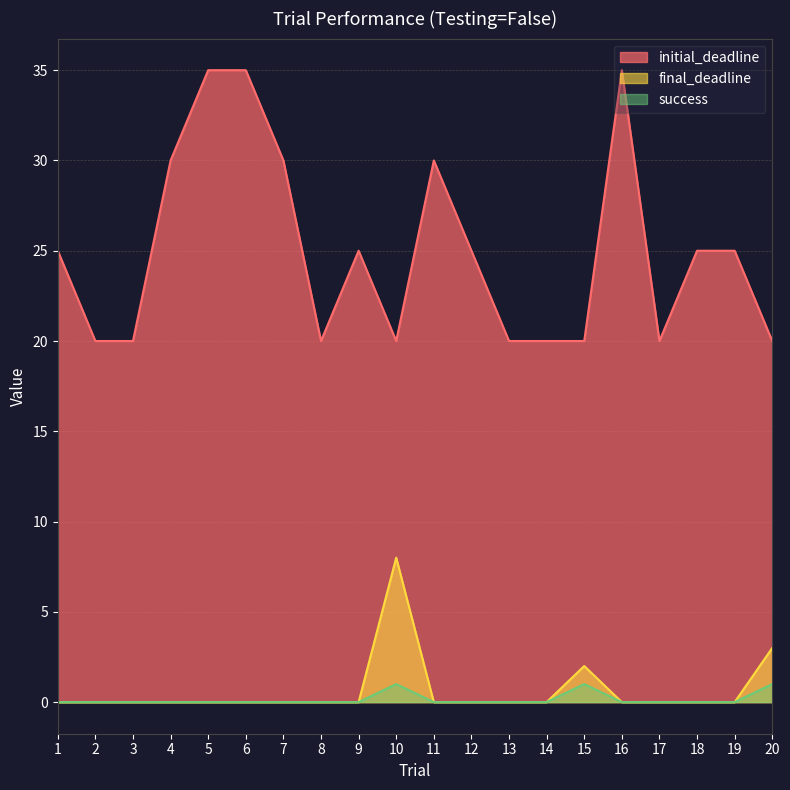

Which category has the lowest value in the final_deadline series?

1